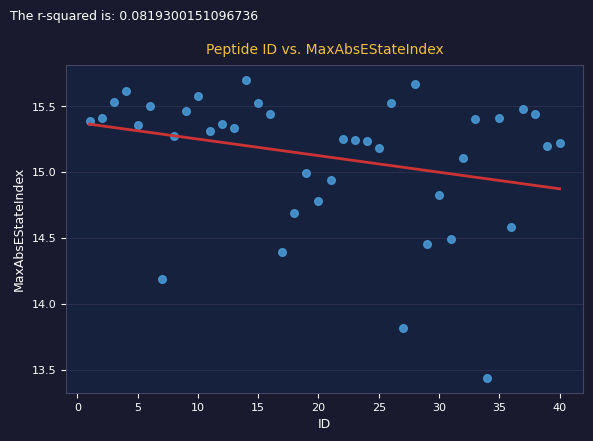

What is the range of X values (max minus min)?

39.0